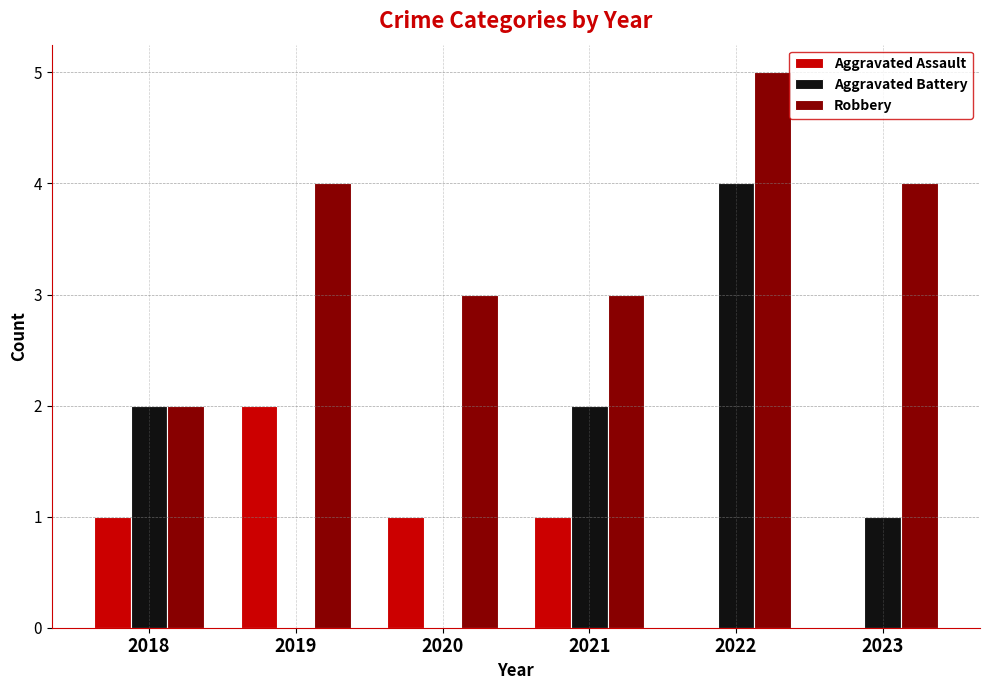

How many distinct data groups are displayed?

3